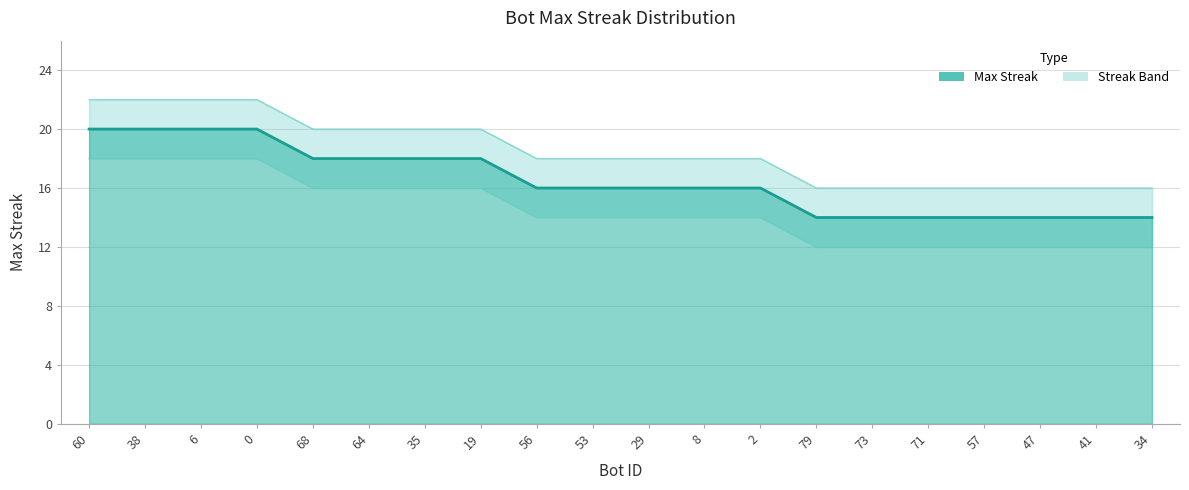

Rank the categories by value from highest to lowest.

60, 38, 6, 0, 68, 64, 35, 19, 56, 53, 29, 8, 2, 79, 73, 71, 57, 47, 41, 34